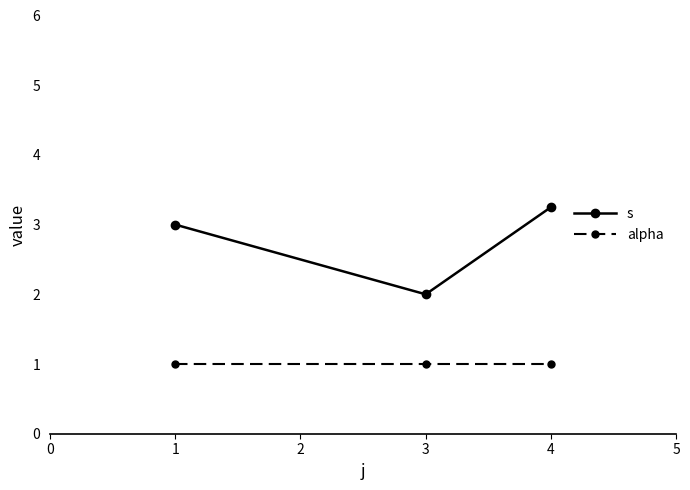

At how many categories does at least one series exceed 1?

3